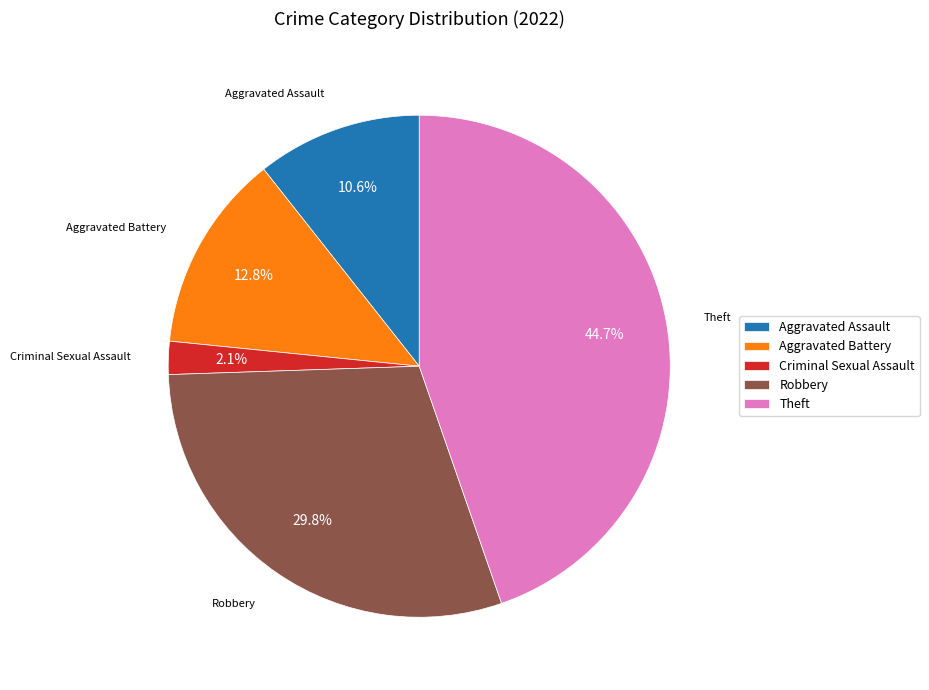

Which category has the biggest portion of the pie?

Theft